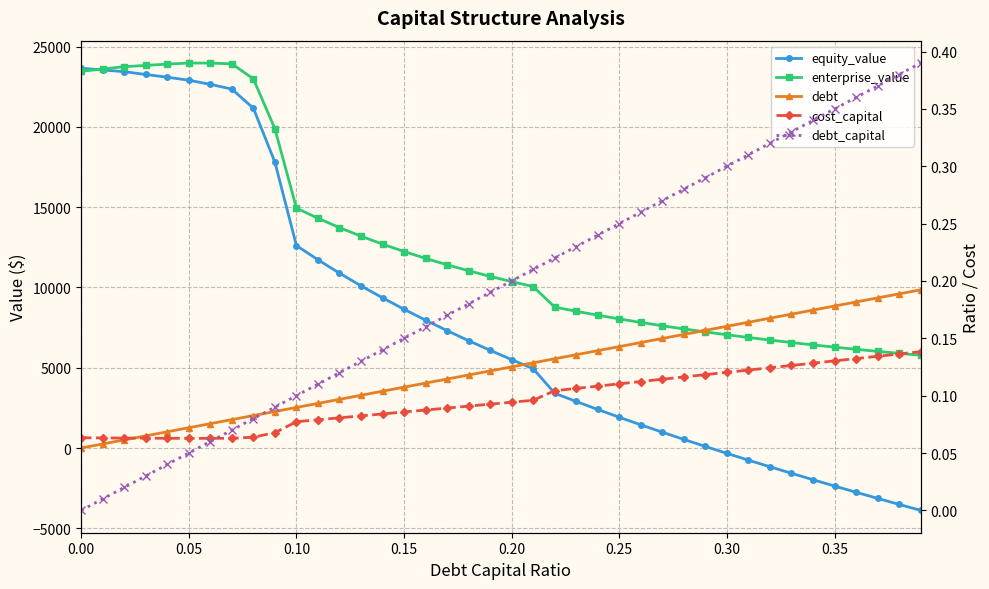

Which series has the largest total across all categories?

enterprise_value